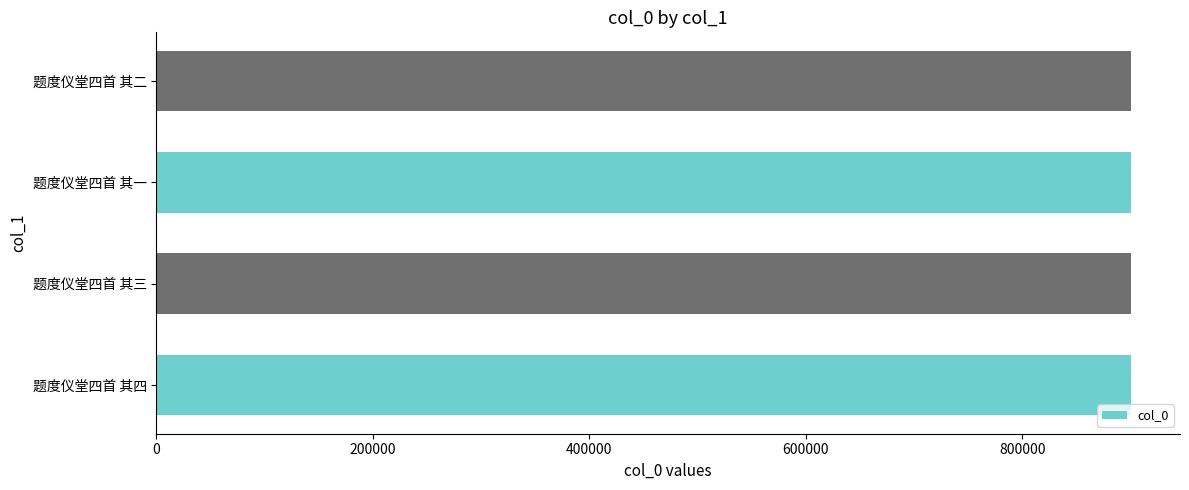

True or false: the data shows 1588952 at 题度仪堂四首 其四.

False